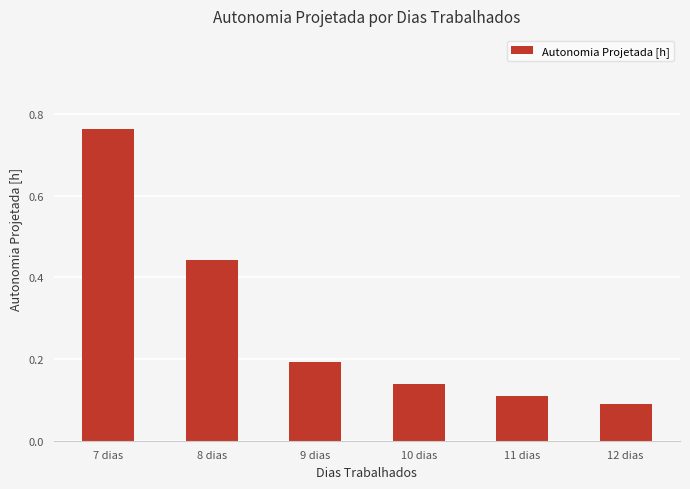

How many categories are shown in the chart?

6